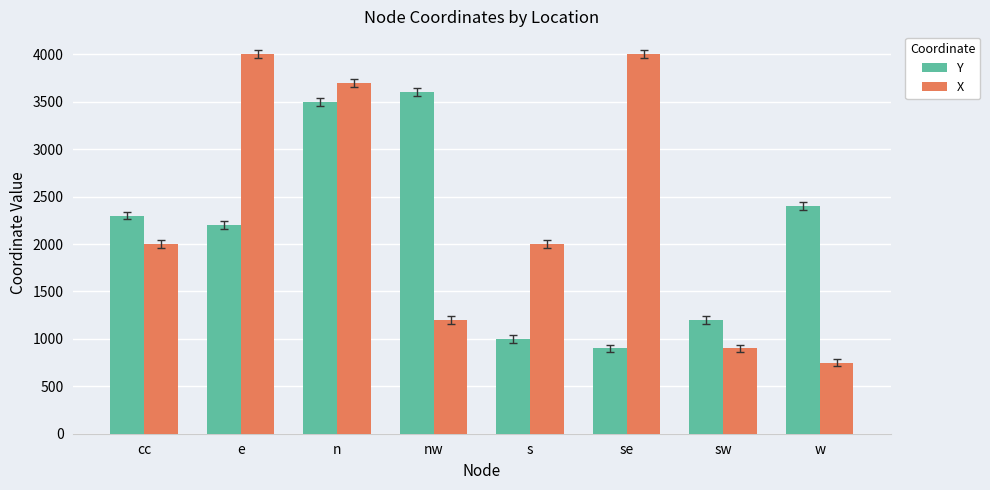

List the series in order of their overall mean, highest first.

X, Y